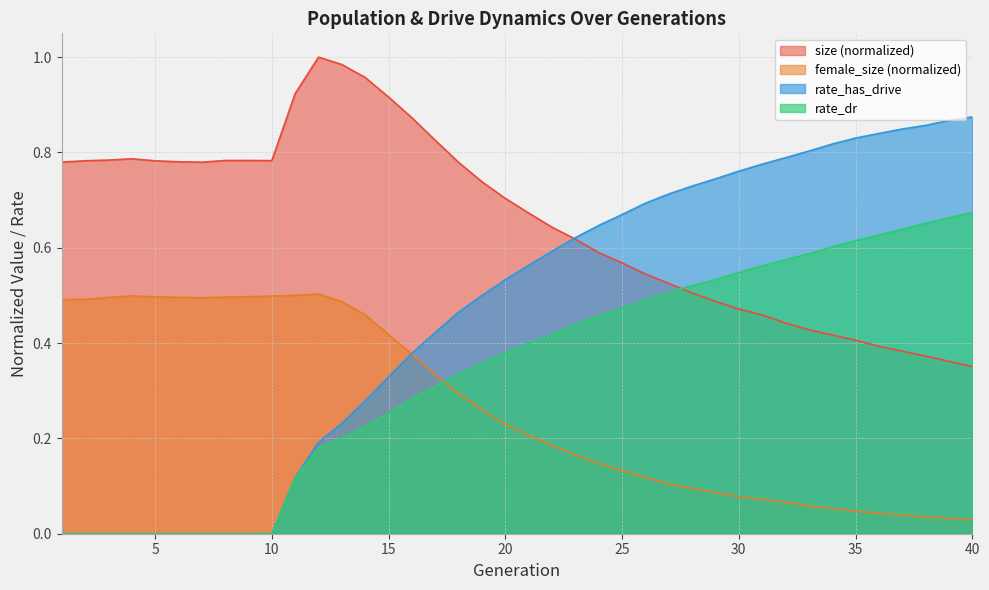

Rank the series by their maximum value, from lowest to highest.

female_size (normalized), rate_dr, rate_has_drive, size (normalized)